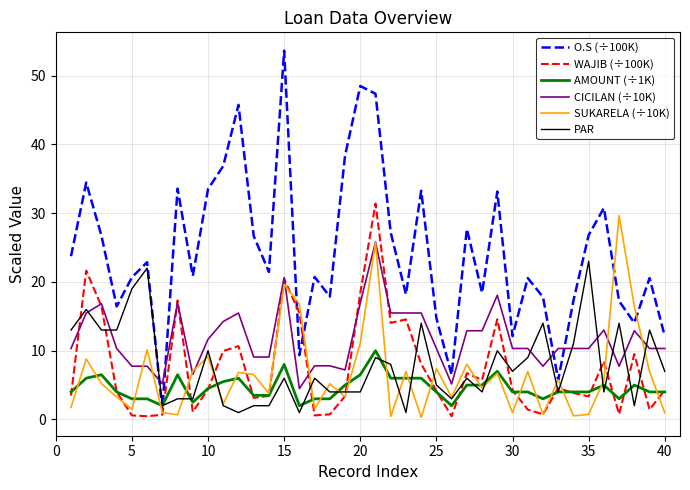

What is the greatest value displayed?

53.6